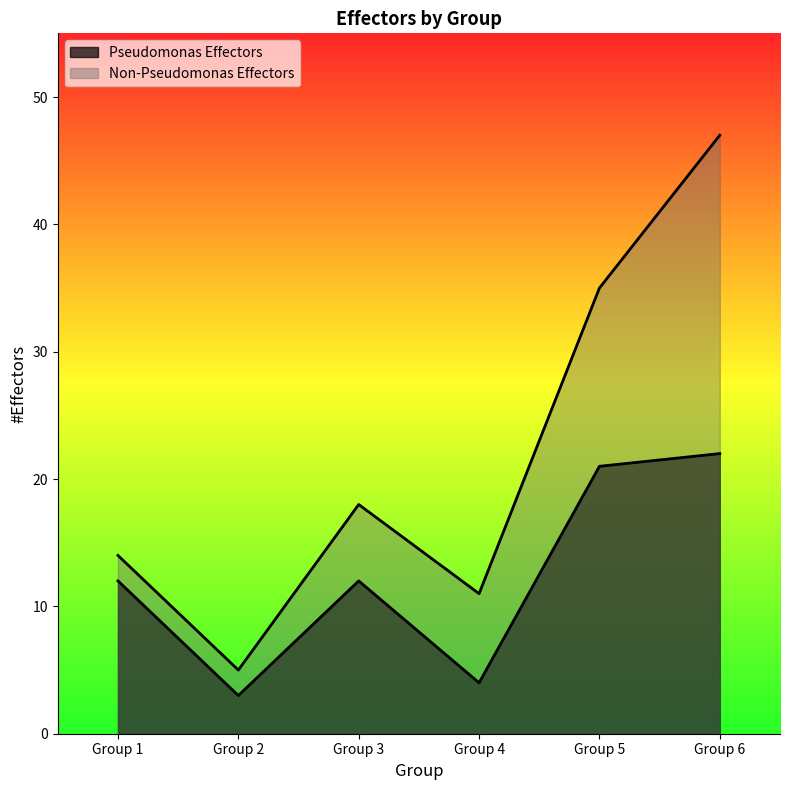

Is the value of Non-Pseudomonas Effectors at Group 5 greater than the value of Pseudomonas Effectors at Group 3?

Yes